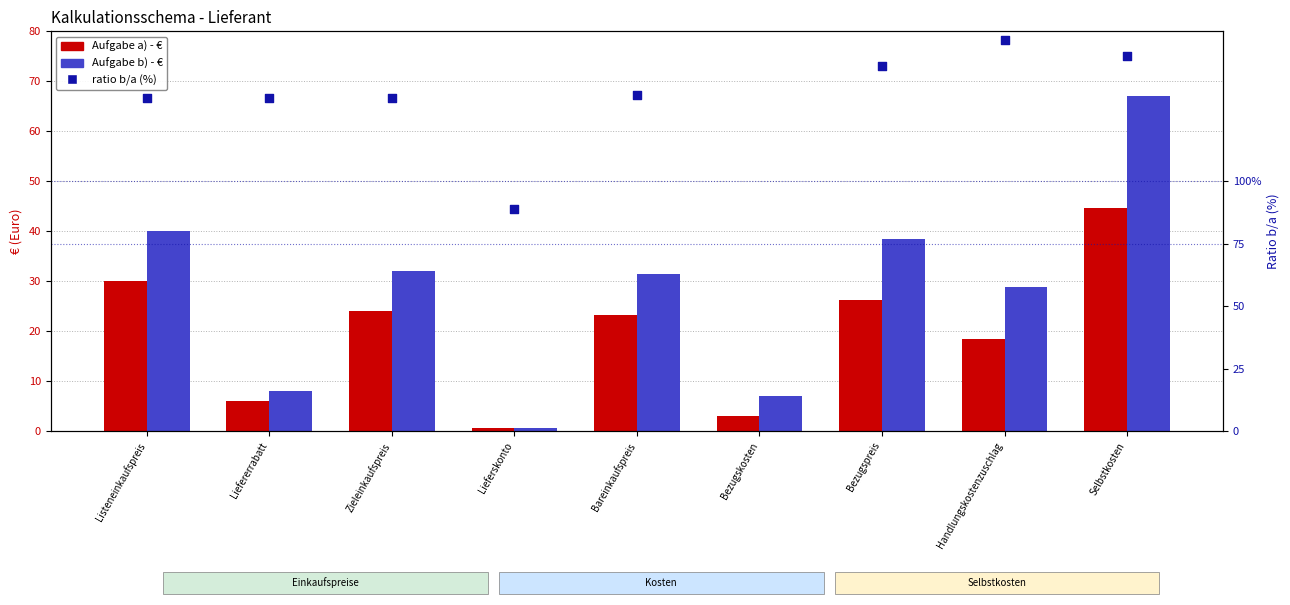

Which series has the largest Y range (max minus min)?

ratio b/a (%)